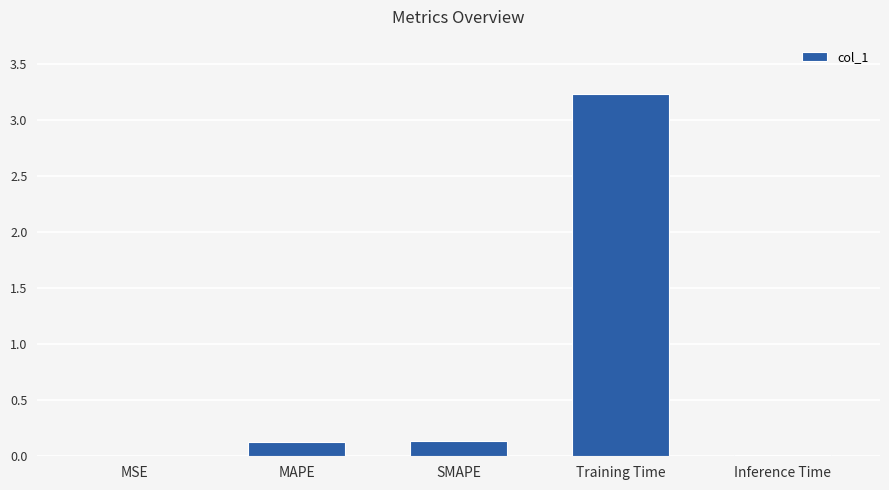

What is the difference between the values at Inference Time and Training Time?

3.2